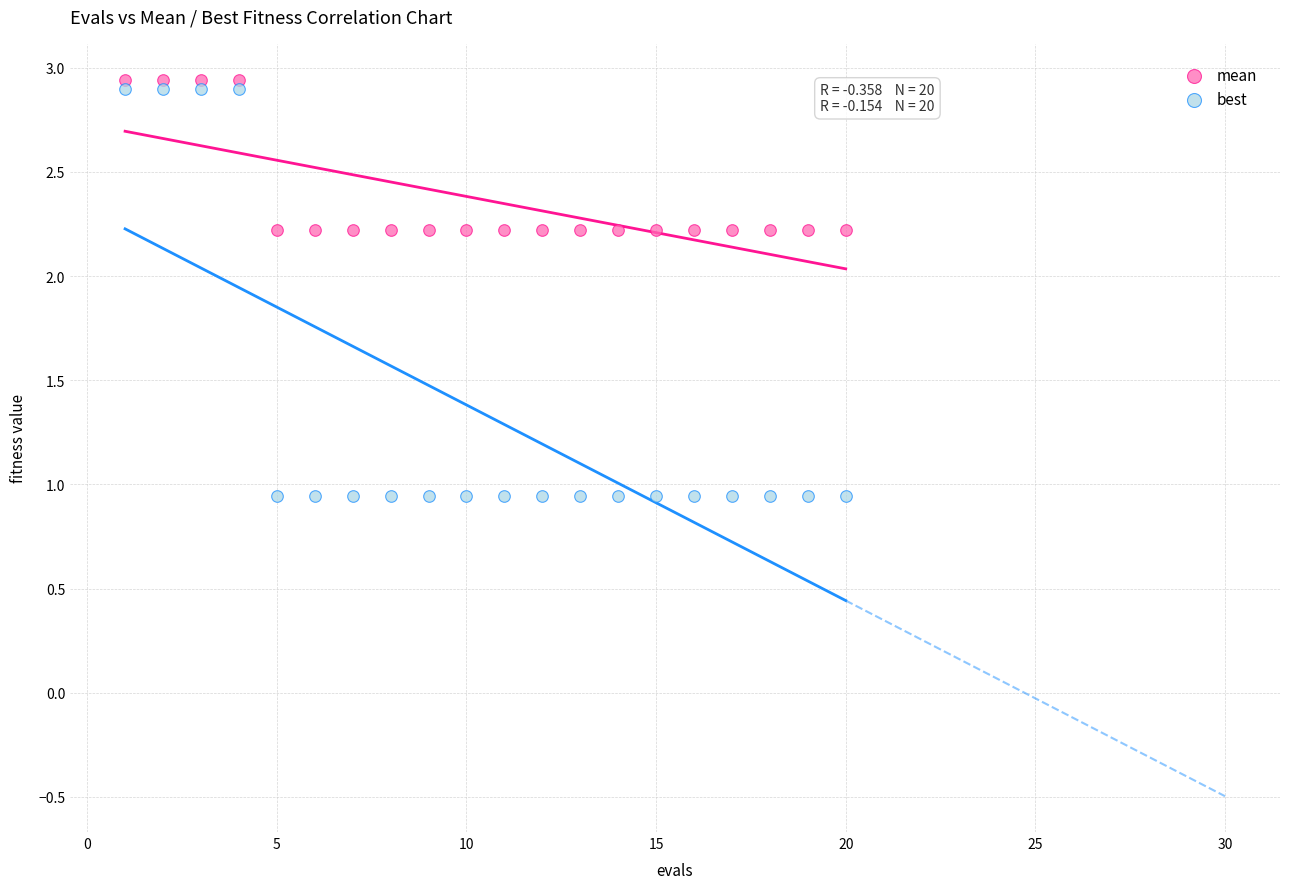

Across all data points, what is the range of Y values (max minus min)?

2.0